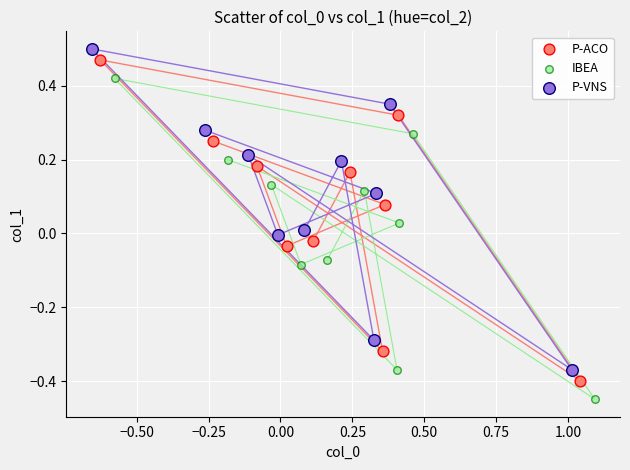

Which series reaches the maximum Y coordinate?

P-VNS